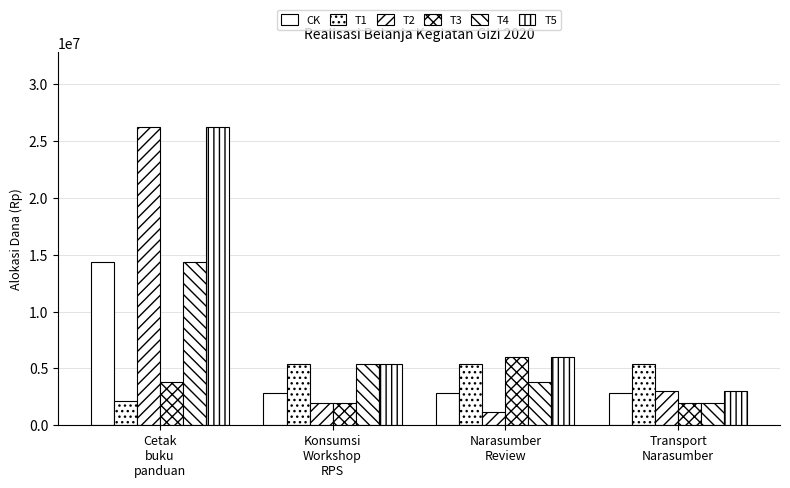

Reading left to right, extract all data points from this chart.

CK: Cetak
buku
panduan=14400000	Konsumsi
Workshop
RPS=2800000	Narasumber
Review=2800000	Transport
Narasumber=2800000
T1: Cetak
buku
panduan=2100000	Konsumsi
Workshop
RPS=5400000	Narasumber
Review=5400000	Transport
Narasumber=5400000
T2: Cetak
buku
panduan=26250000	Konsumsi
Workshop
RPS=2000000	Narasumber
Review=1200000	Transport
Narasumber=3000000
T3: Cetak
buku
panduan=3800000	Konsumsi
Workshop
RPS=2000000	Narasumber
Review=6000000	Transport
Narasumber=2000000
T4: Cetak
buku
panduan=14400000	Konsumsi
Workshop
RPS=5400000	Narasumber
Review=3800000	Transport
Narasumber=2000000
T5: Cetak
buku
panduan=26250000	Konsumsi
Workshop
RPS=5400000	Narasumber
Review=6000000	Transport
Narasumber=3000000